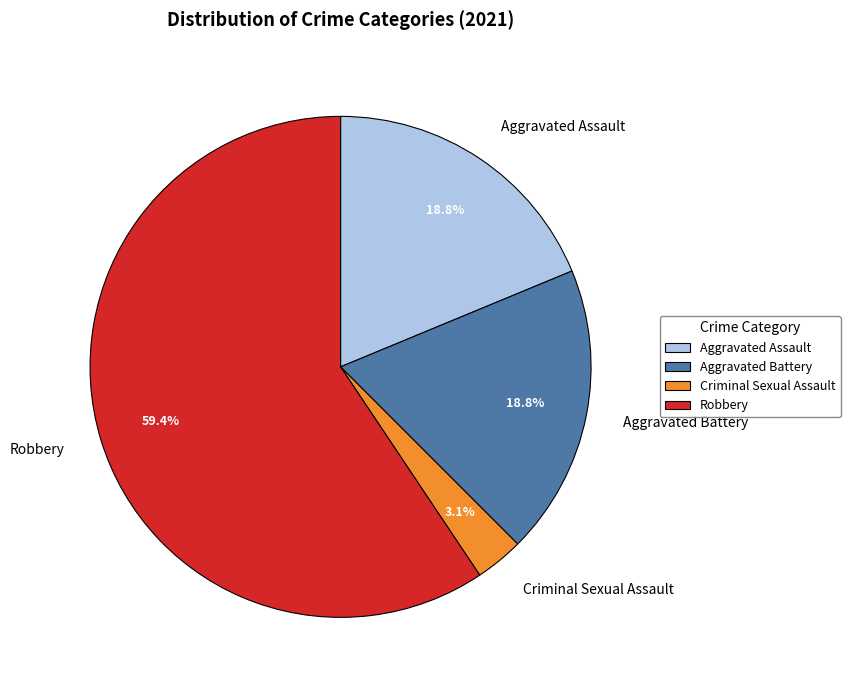

Does Criminal Sexual Assault represent more than half of the total?

No